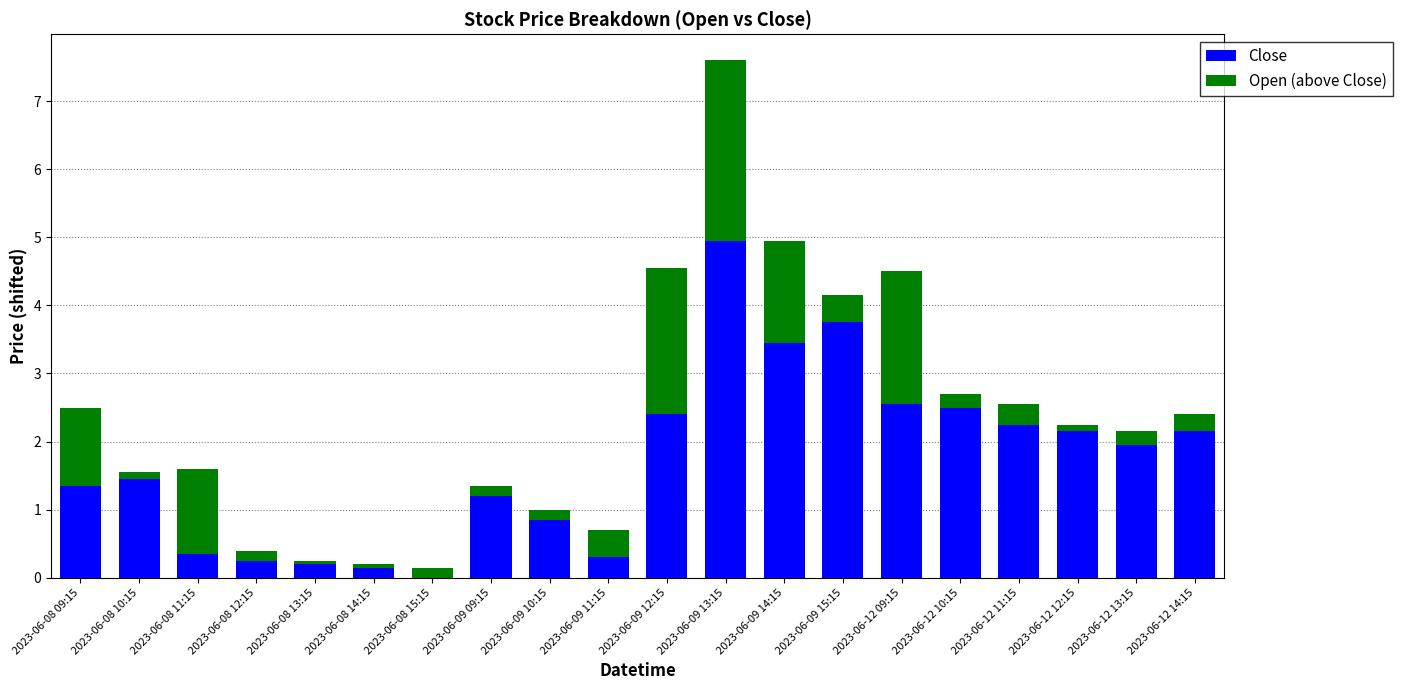

At which category is the sum across all series the highest?

2023-06-09 13:15